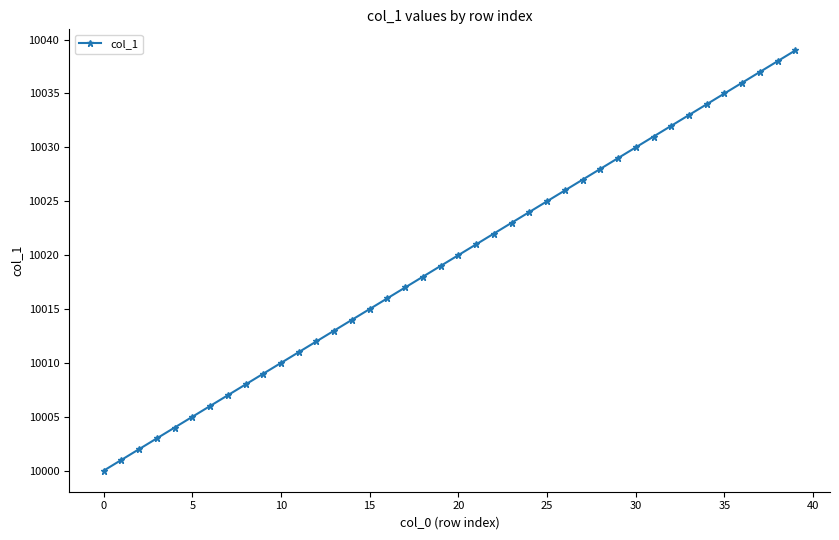

True or false: the data has more than 2 interior local peaks.

False